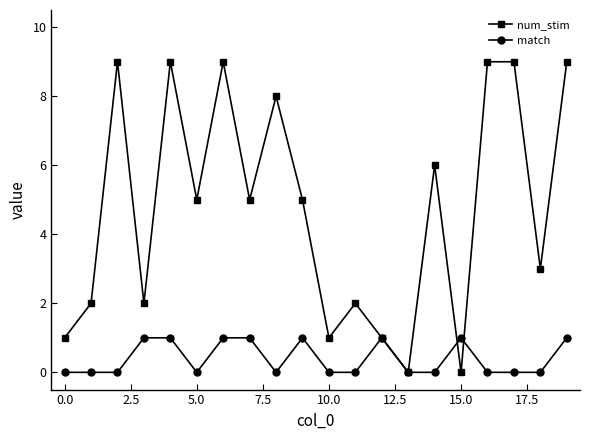

How many lines are shown in the chart?

2